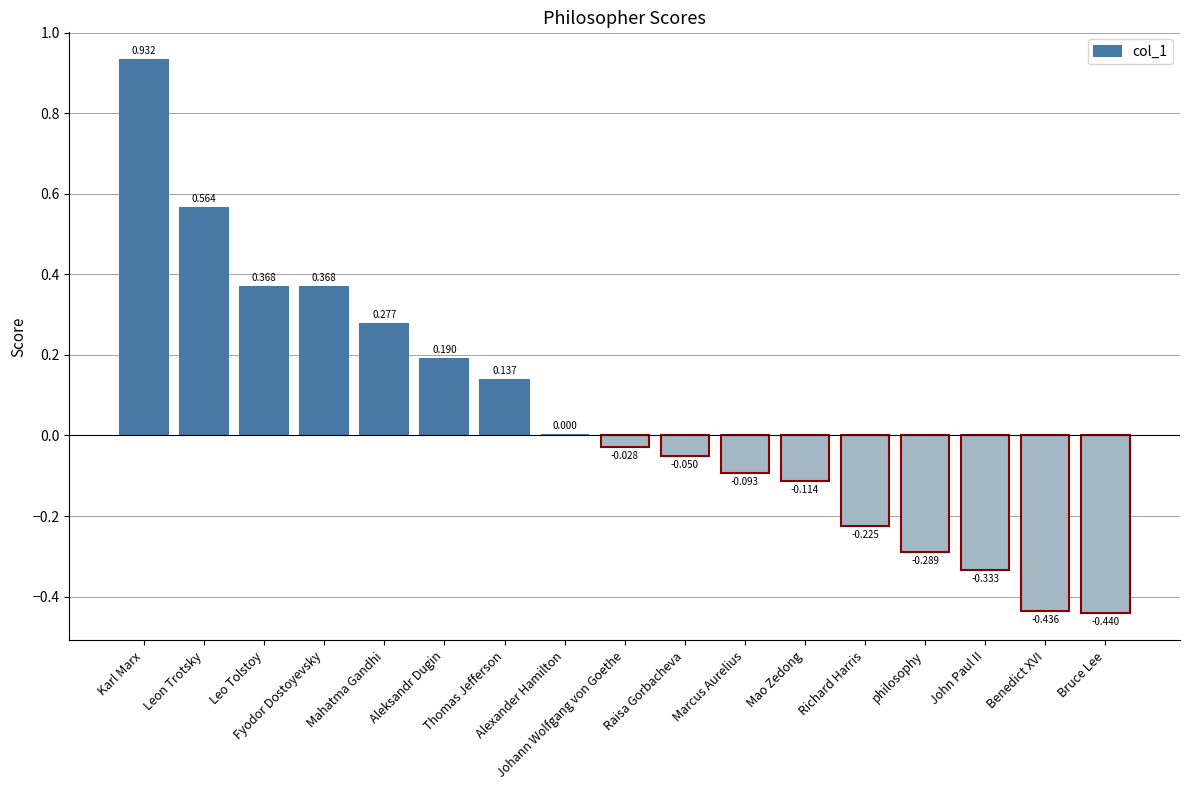

Which category has the highest value across all series?

Karl Marx